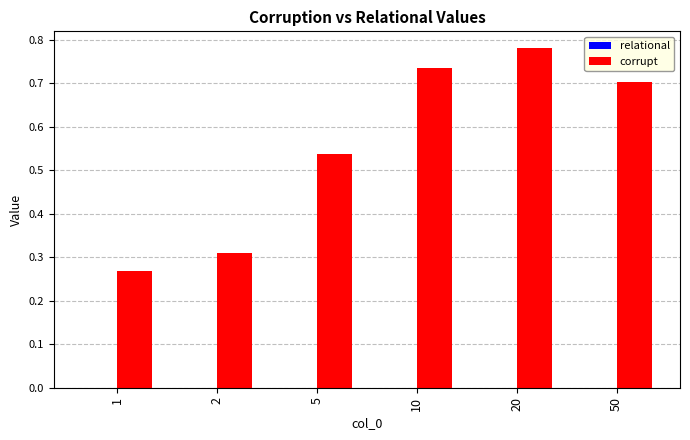

The corrupt series shows 0.7 at 50. True or false?

True